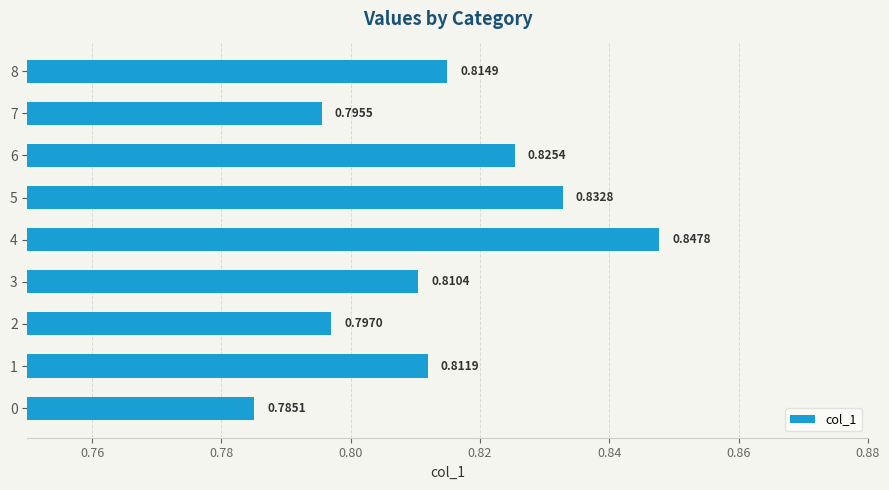

Count the values in the range 0 to 1.

9